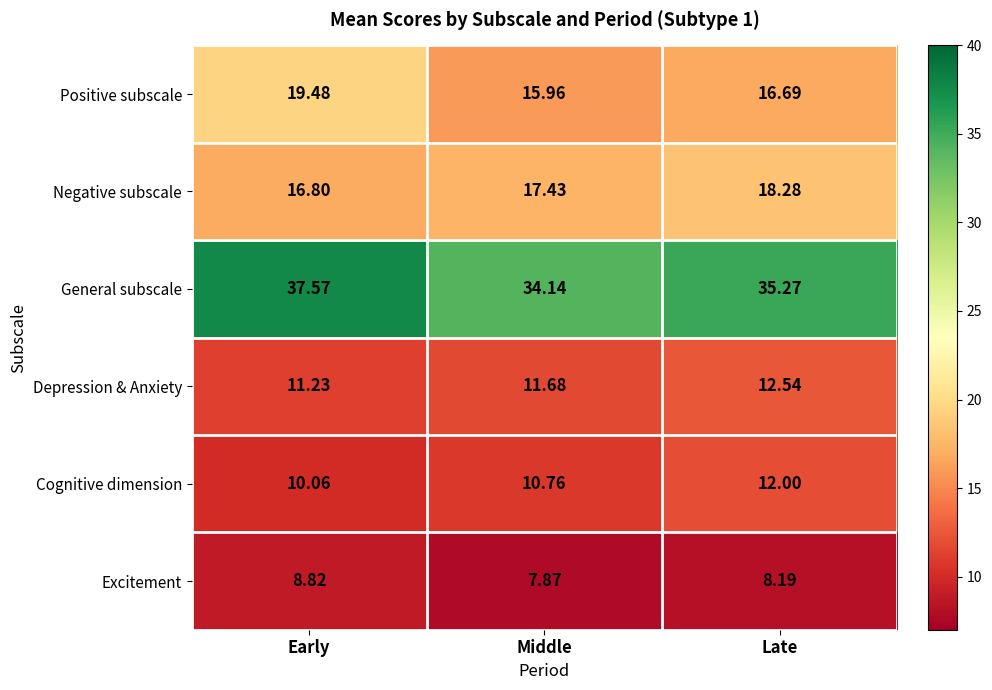

List the series in order of their peak value, highest first.

General subscale, Positive subscale, Negative subscale, Depression & Anxiety, Cognitive dimension, Excitement